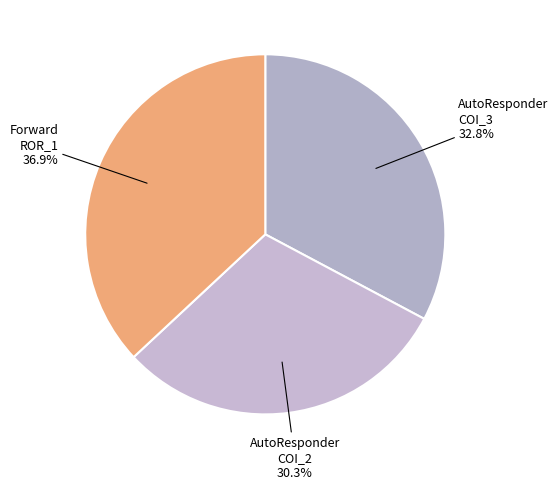

Does any single category account for the majority?

No